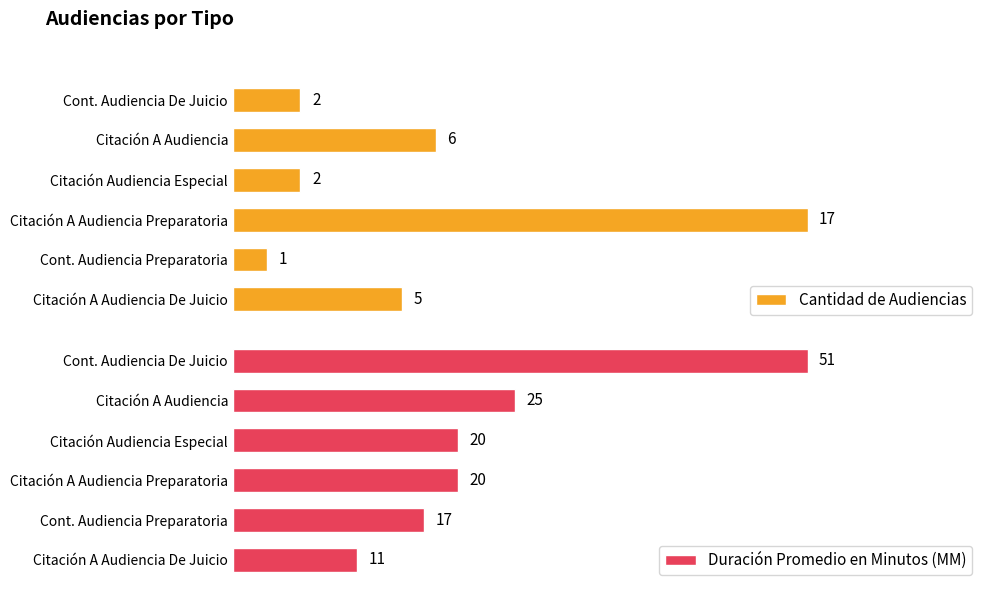

At which label does Cantidad de Audiencias reach its minimum?

Cont. Audiencia Preparatoria